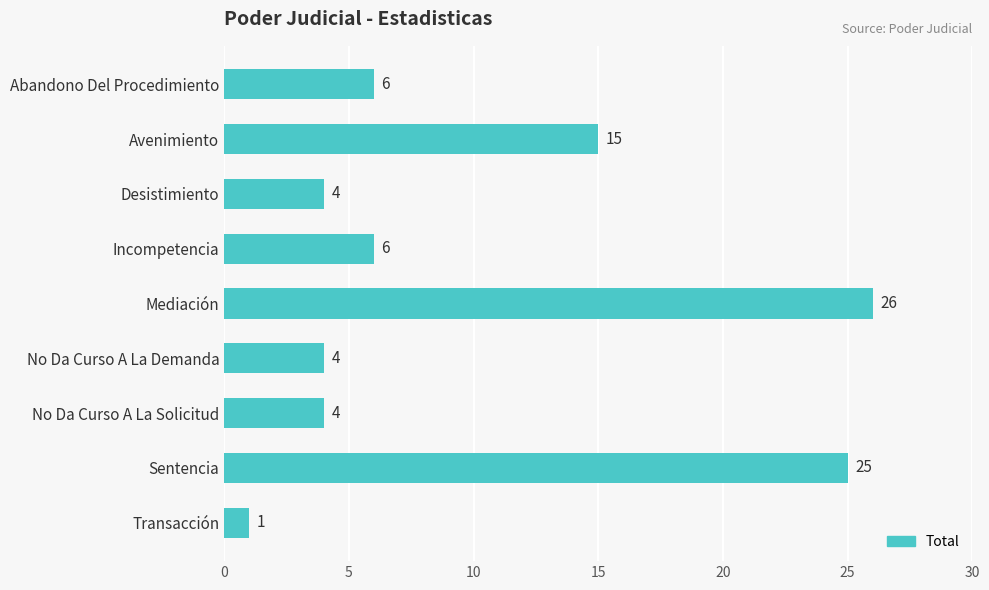

Reading bottom to top, transcribe all the data shown in this chart.

Transacción=1	Sentencia=25	No Da Curso A La Solicitud=4	No Da Curso A La Demanda=4	Mediación=26	Incompetencia=6	Desistimiento=4	Avenimiento=15	Abandono Del Procedimiento=6